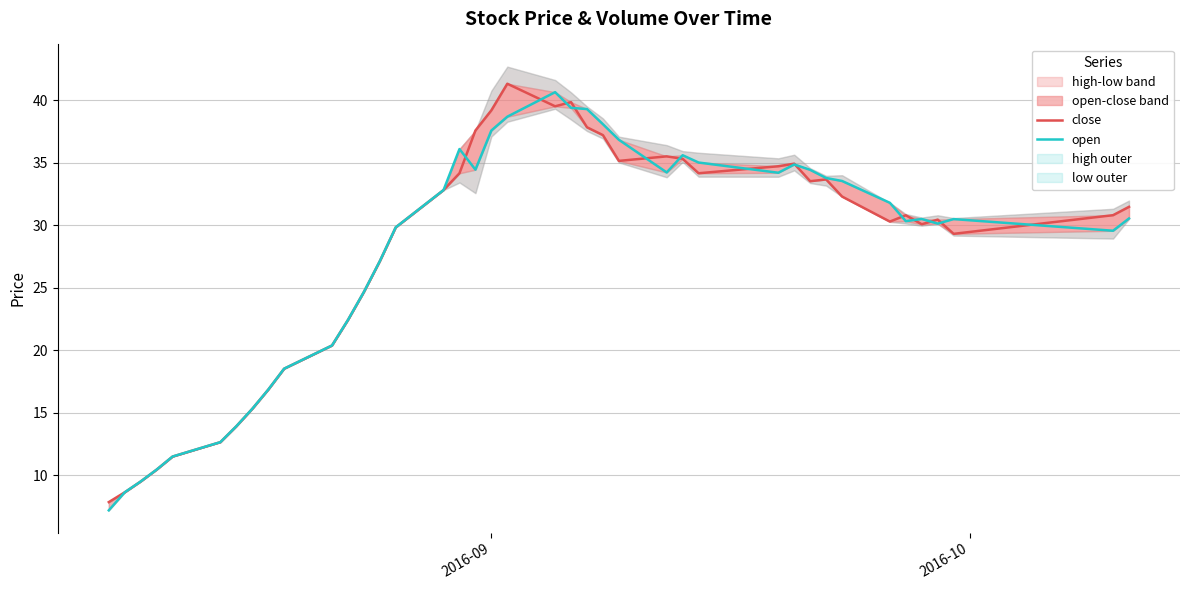

Which series has the widest spread of values?

close